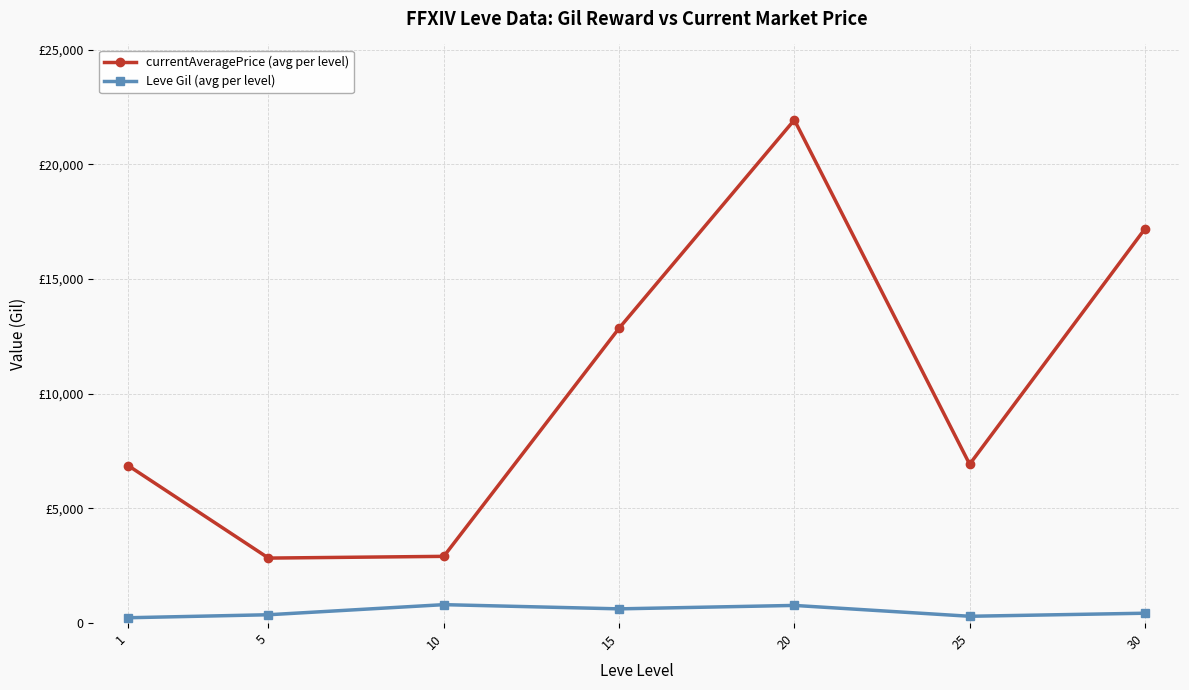

How many interior local valleys does the Leve Gil (avg per level) series have?

2